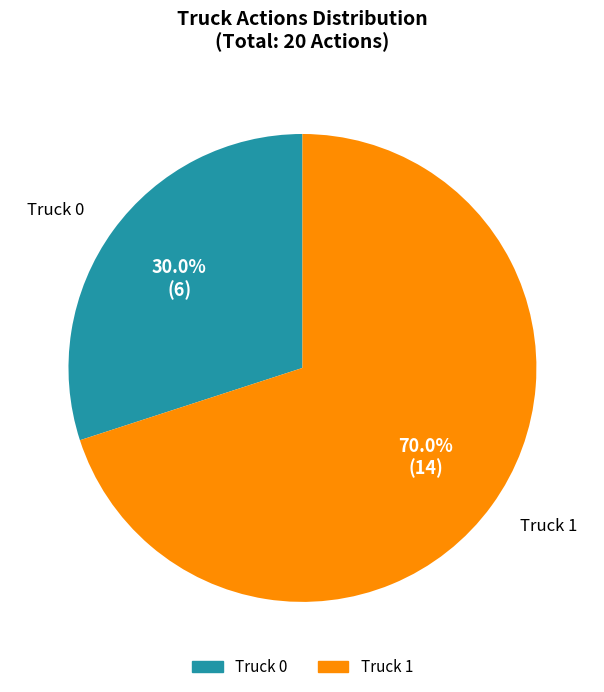

The Truck 1 slice represents 59% of the pie. True or false?

False